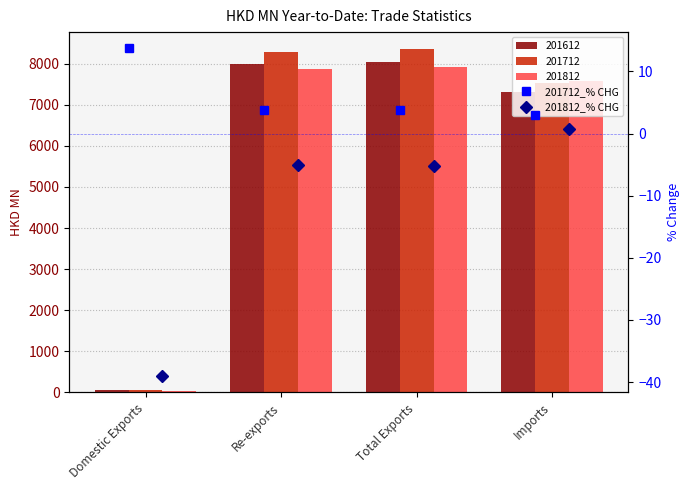

Between Re-exports and Total Exports, which is larger?

Total Exports